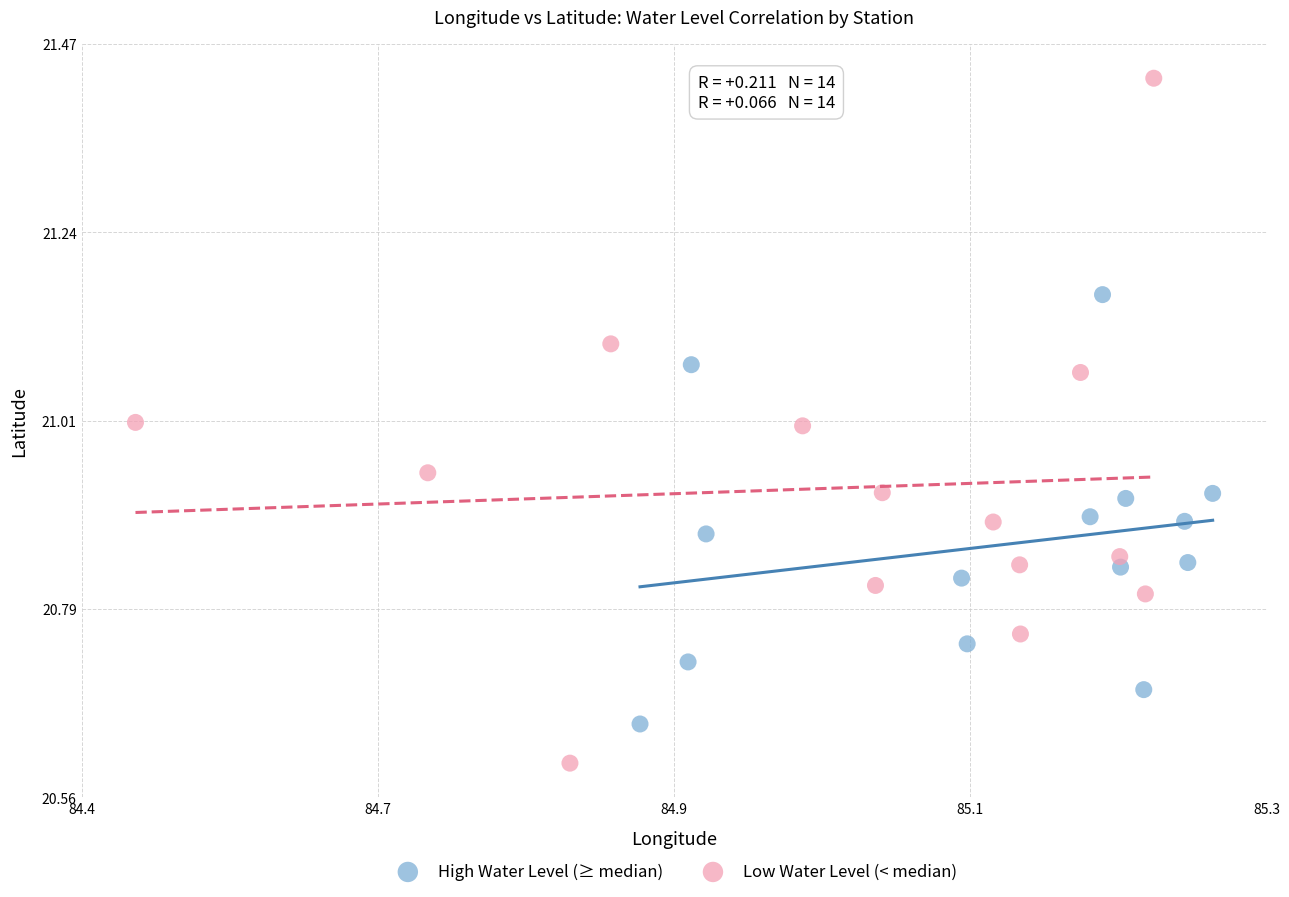

Which series contains the lowest Y value?

Low Water Level (< median)